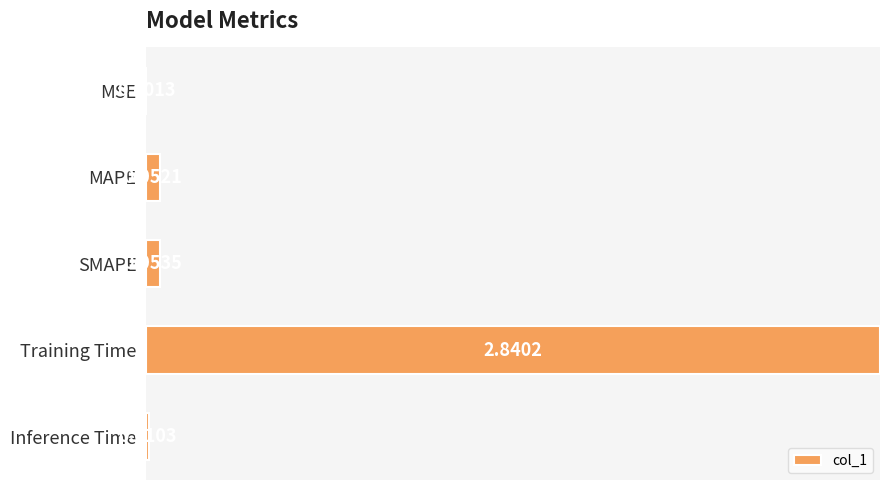

How many categories are shown in the chart?

5